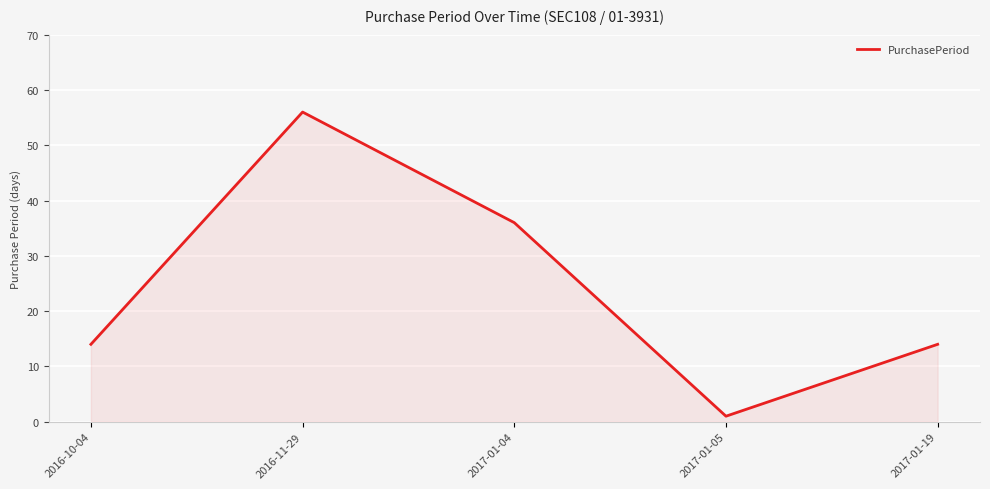

What is the minimum value shown in the chart?

1